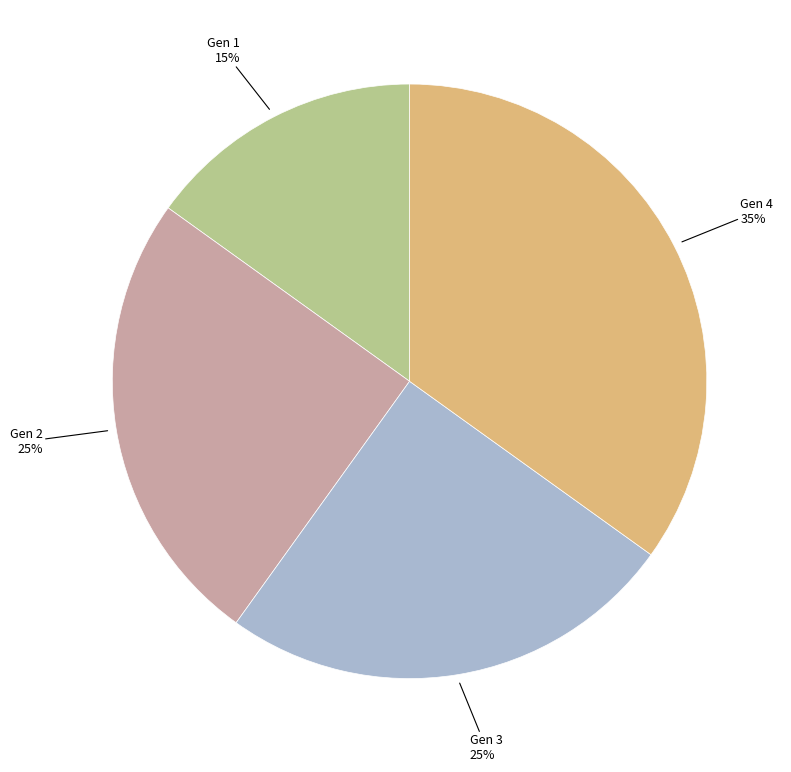

To the nearest percent, what is the average slice percentage?

25%